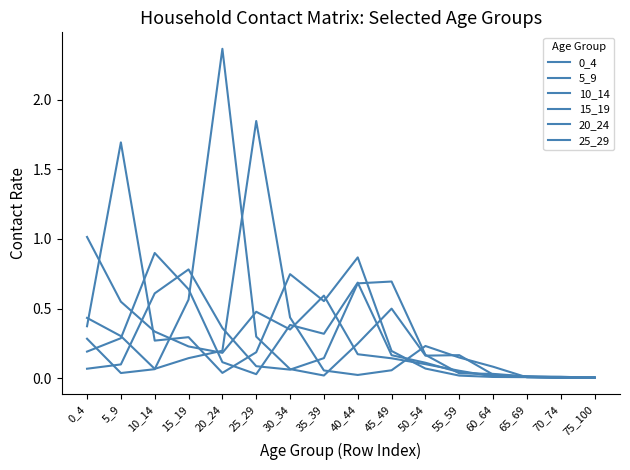

At which label is 0_4 closest to 0?

75_100